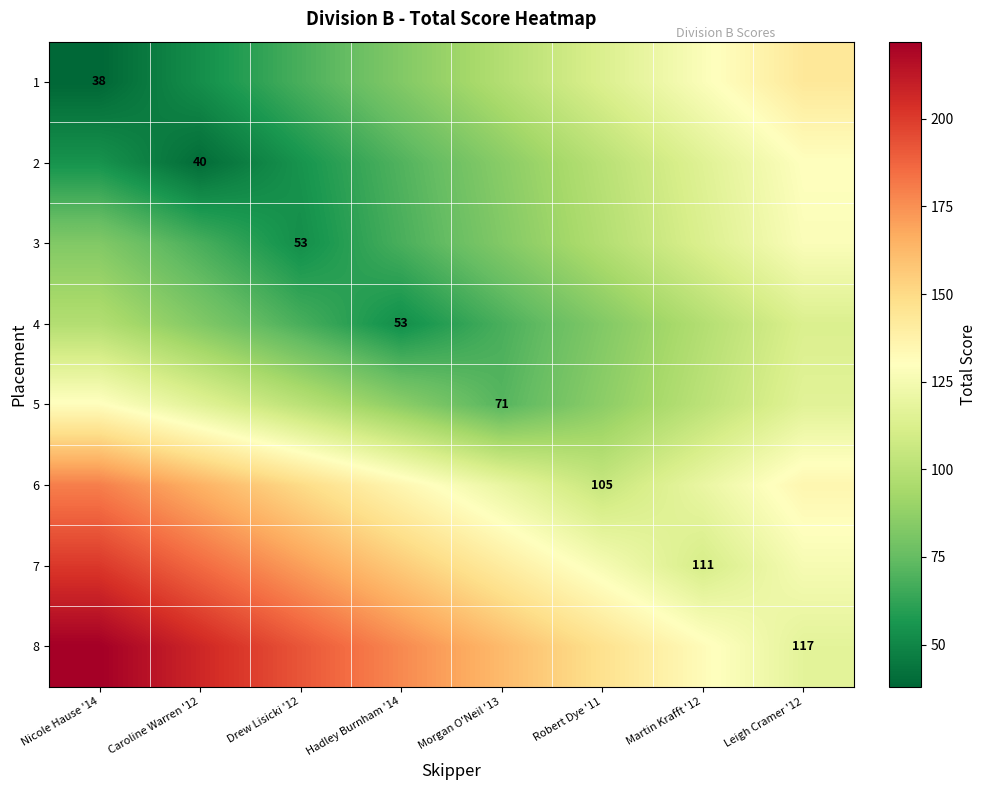

List the series in order of their peak value, lowest first.

4, 3, 2, 5, 1, 6, 7, 8